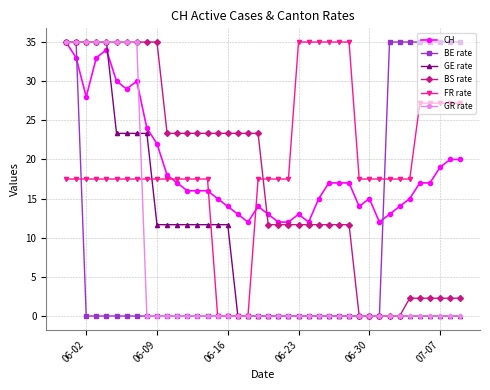

What is the highest value of the CH series?

35.0